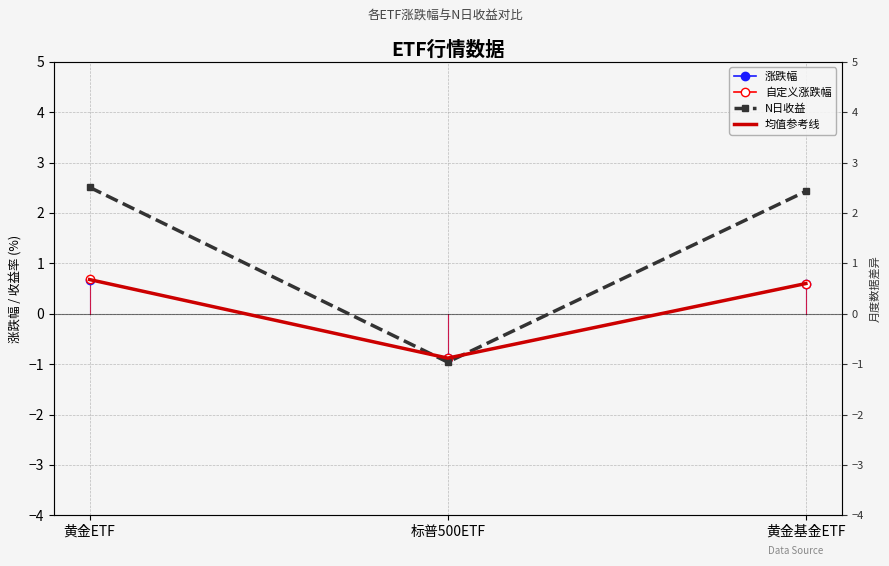

Which series changed the most between 黄金ETF and 黄金基金ETF?

自定义涨跌幅